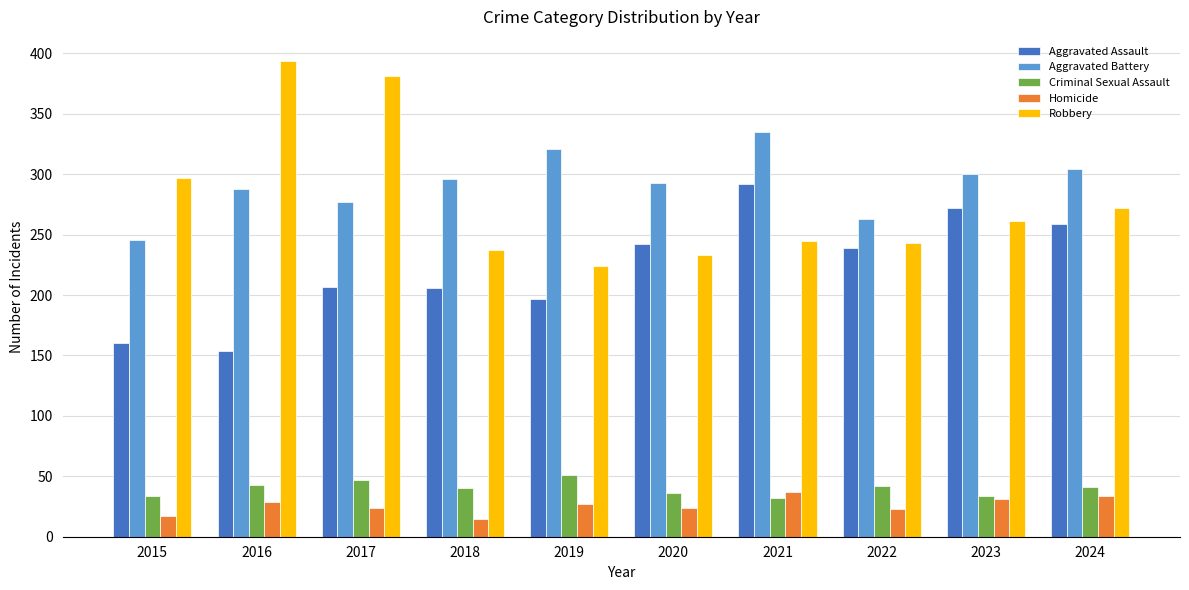

Is it true that Aggravated Assault equals 215 at 2015?

False